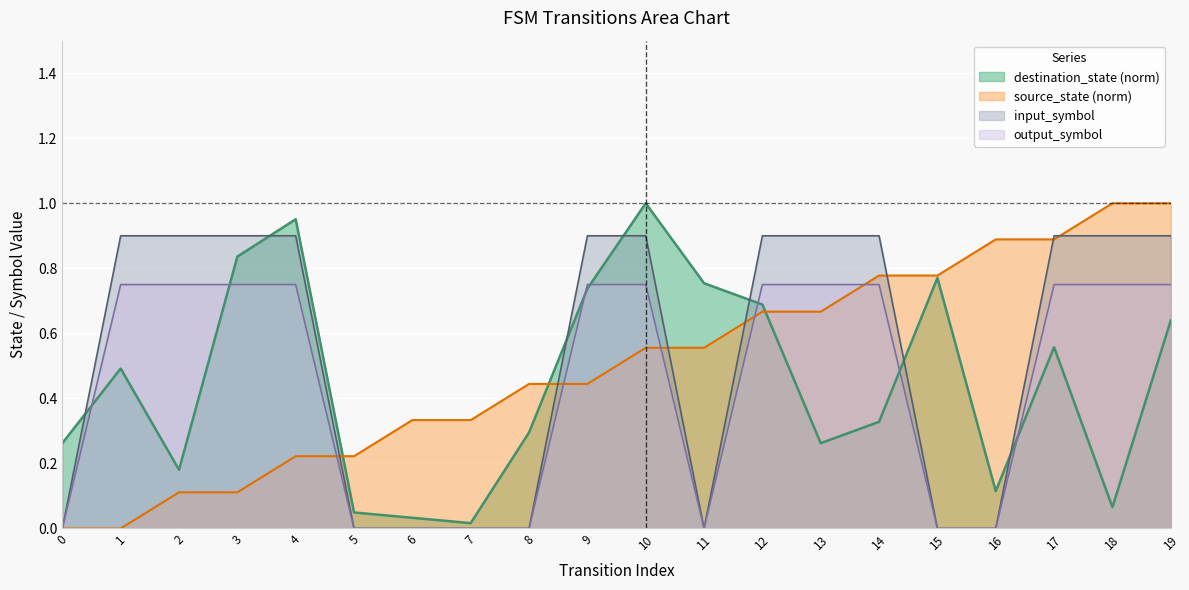

How many data points in source_state are above 0?

18